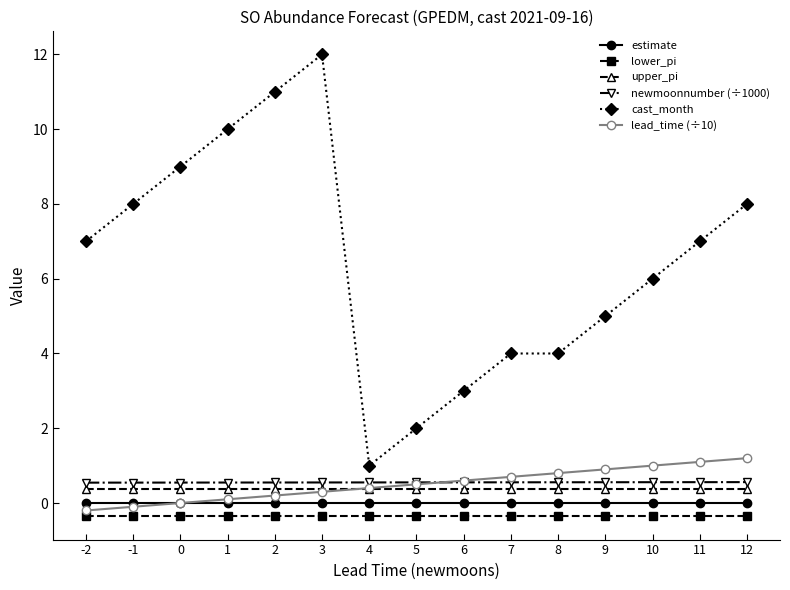

Which category has the highest value across all series?

3